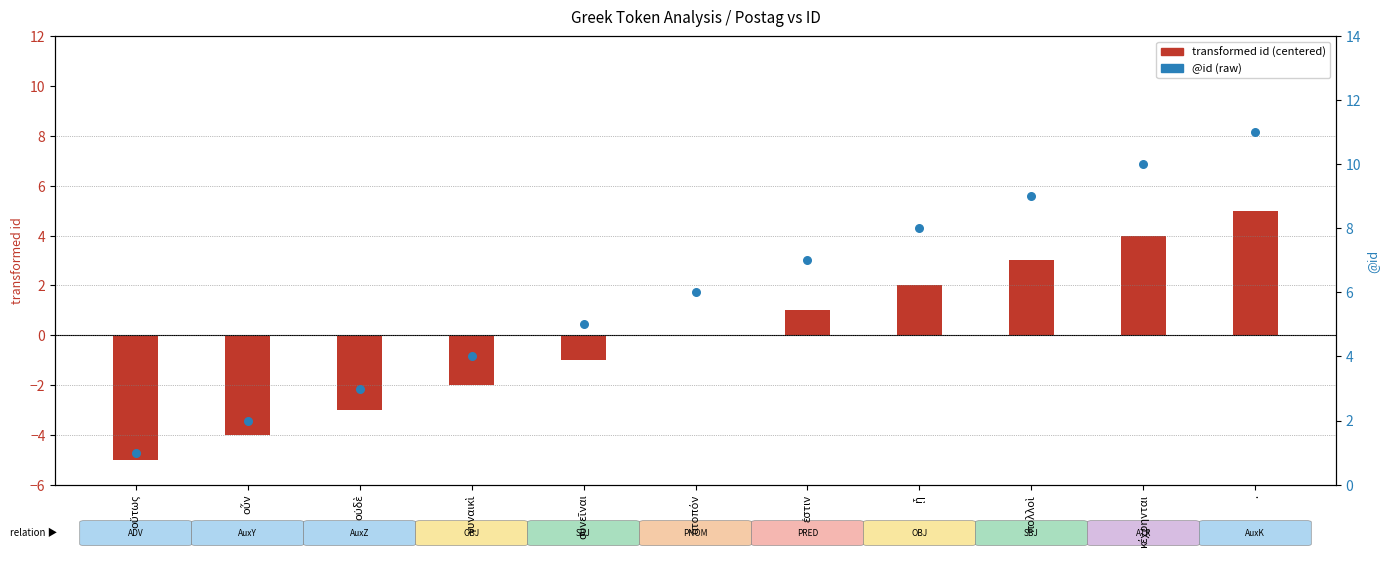

Which series reaches the minimum Y coordinate?

transformed id (centered)